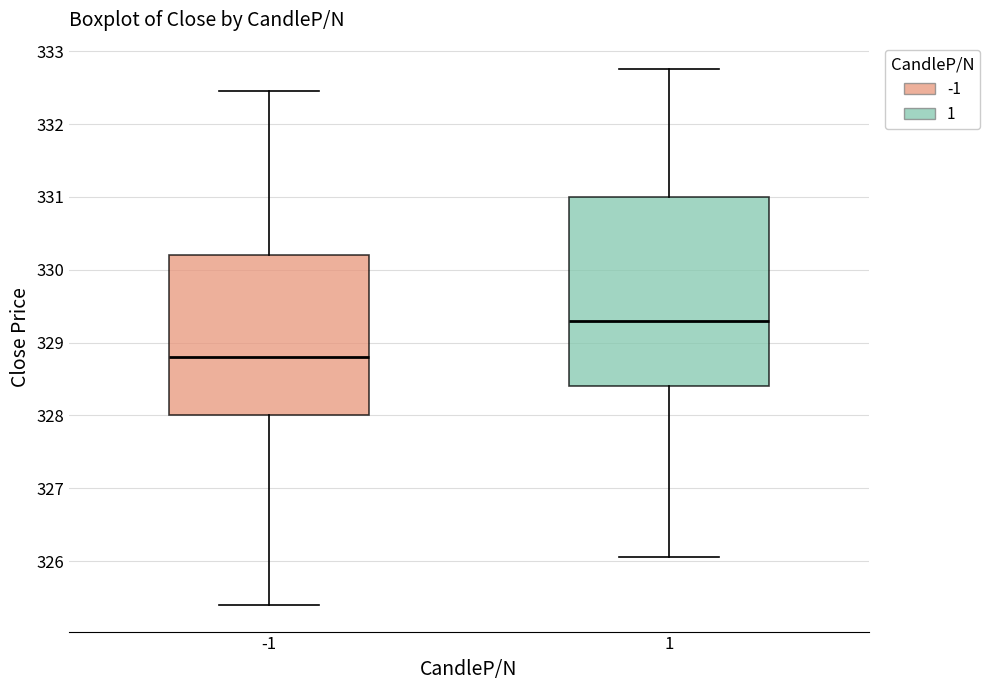

Which box is the tallest, from its lower edge to its upper edge?

1